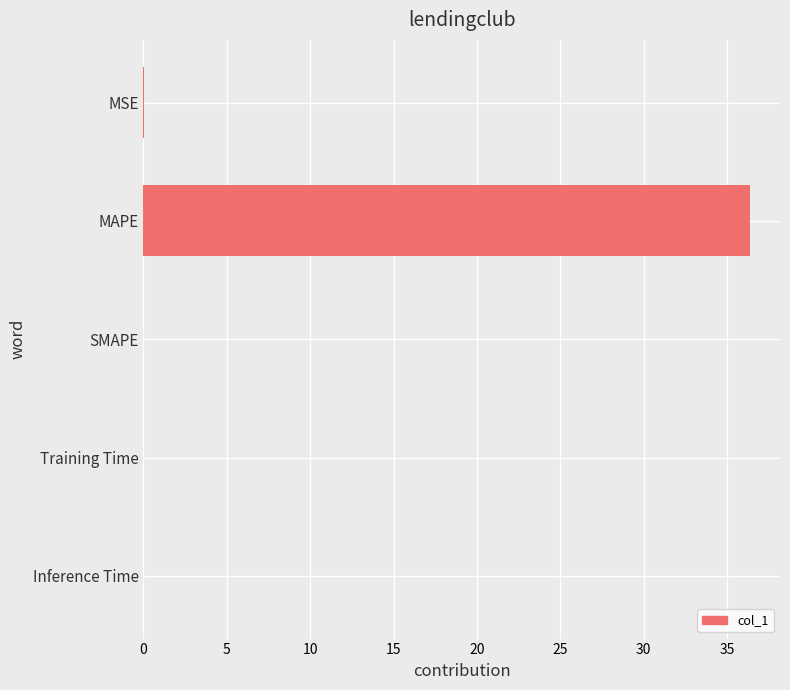

Which label corresponds to the largest value in the chart?

MAPE